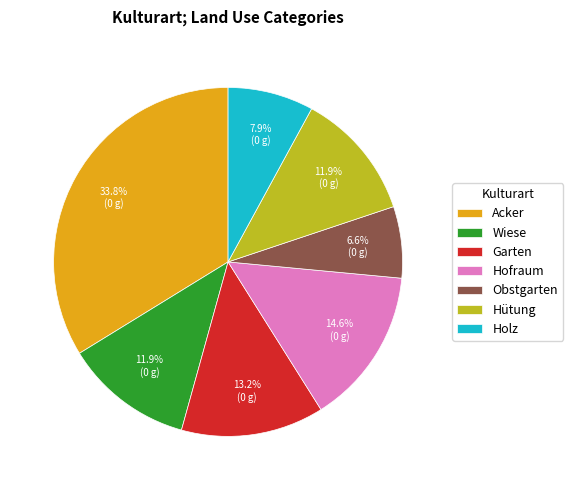

What percentage is the Hofraum slice, to the nearest percent?

15%